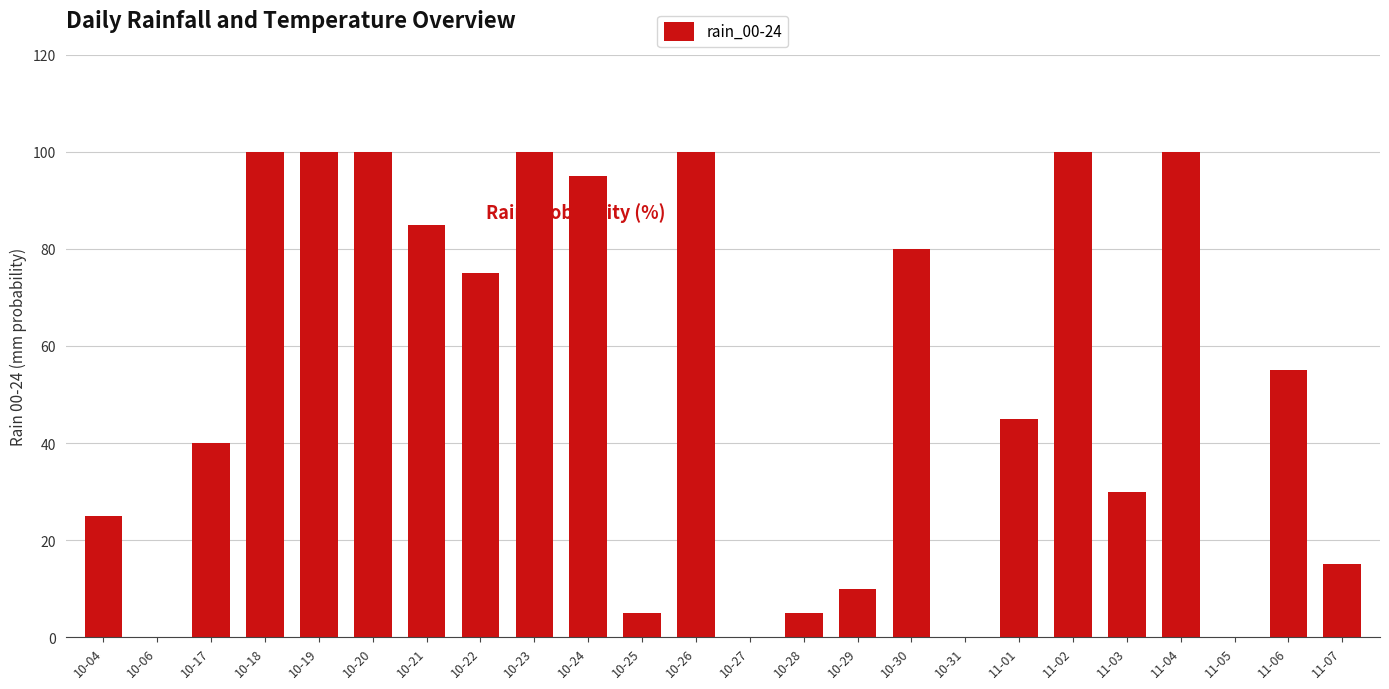

Read the value at 11-03.

30